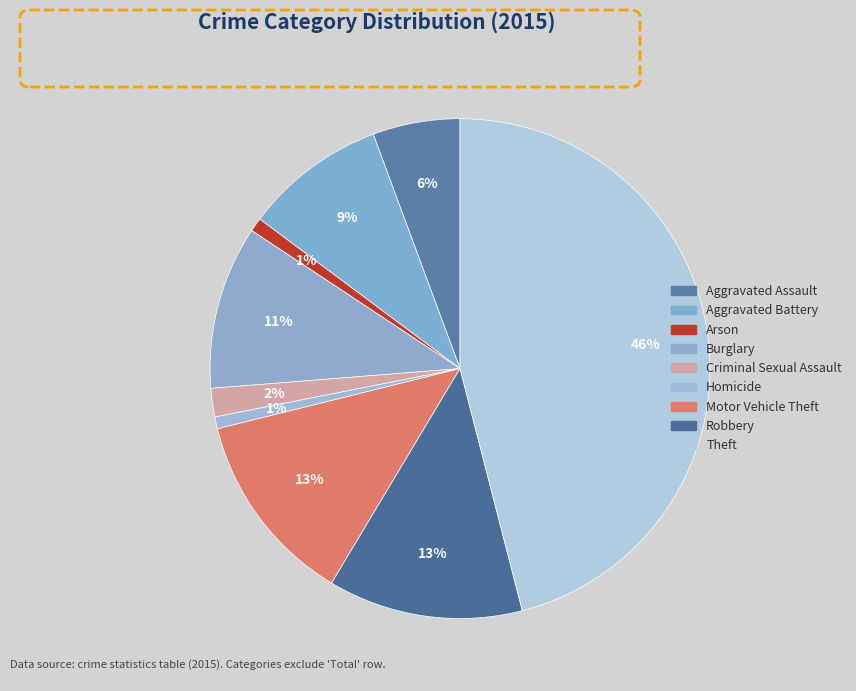

What percentage is NOT represented by Burglary?

89.4%